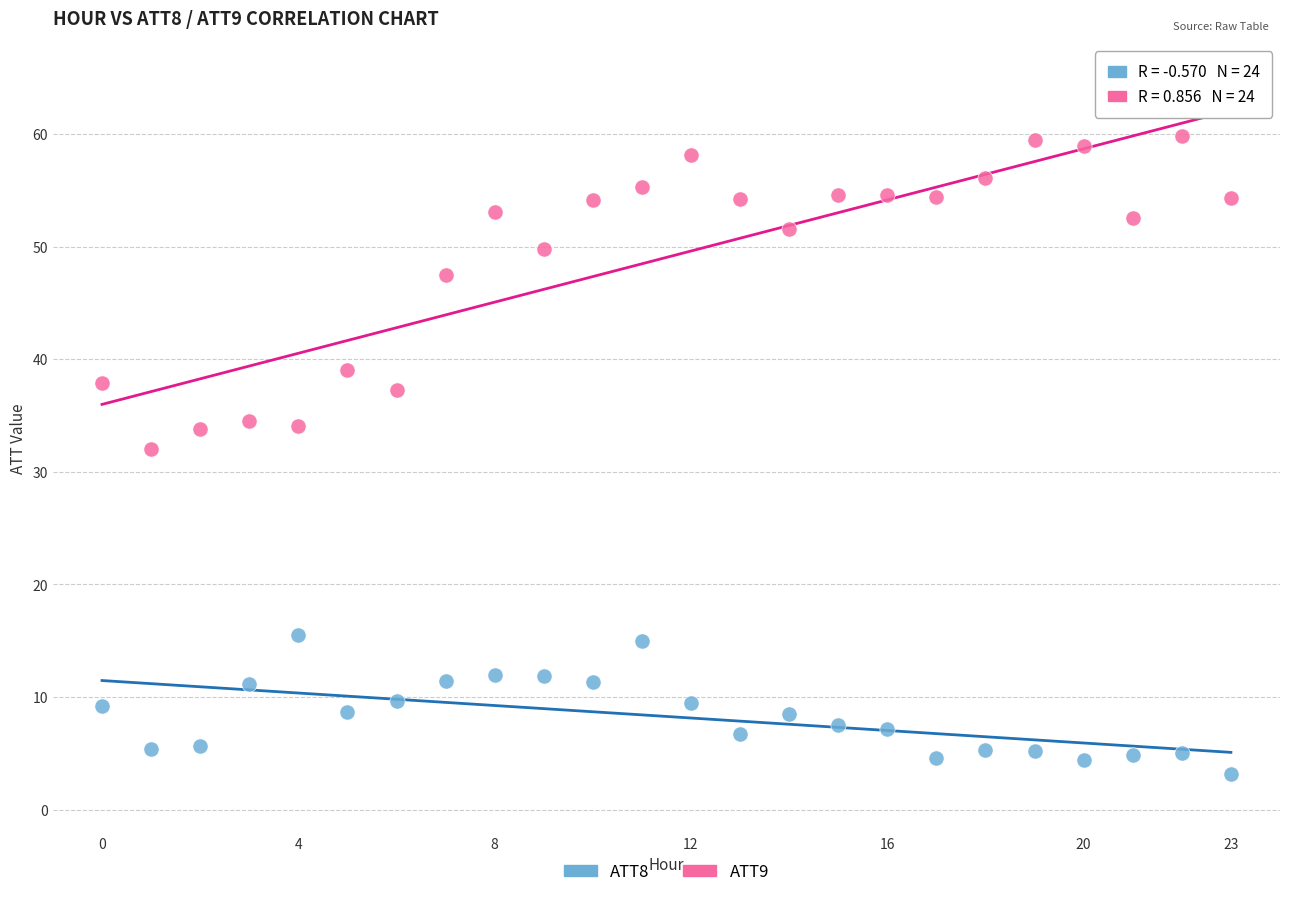

Which series has the widest spread of Y values?

ATT9